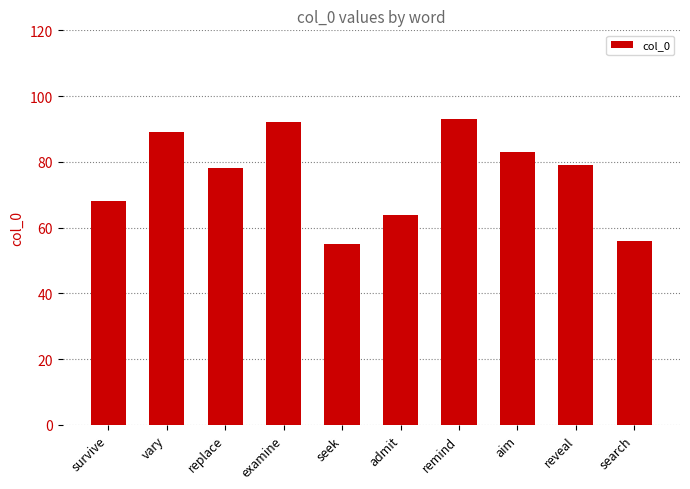

Reading left to right, transcribe all the data shown in this chart.

survive=68	vary=89	replace=78	examine=92	seek=55	admit=64	remind=93	aim=83	reveal=79	search=56